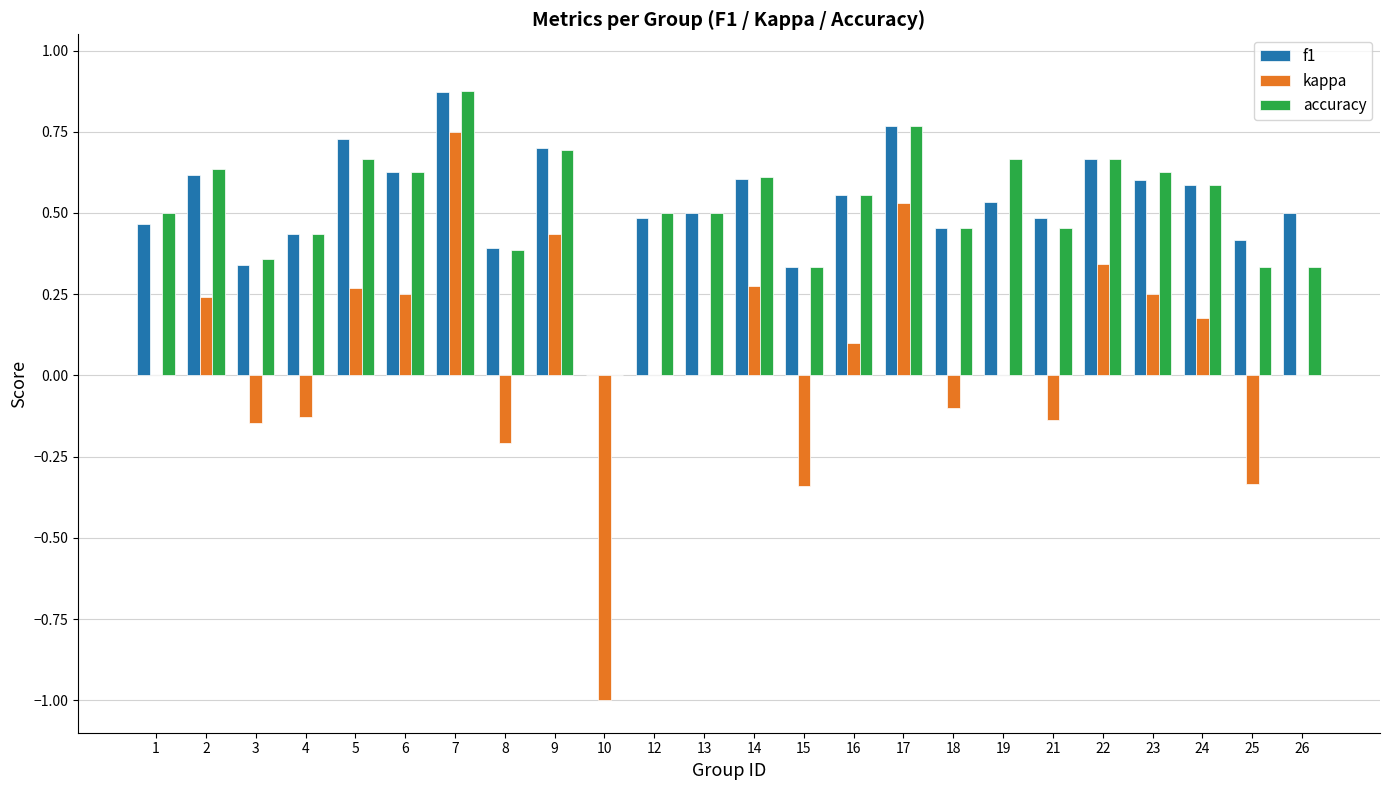

Which label corresponds to the largest value in the chart?

7